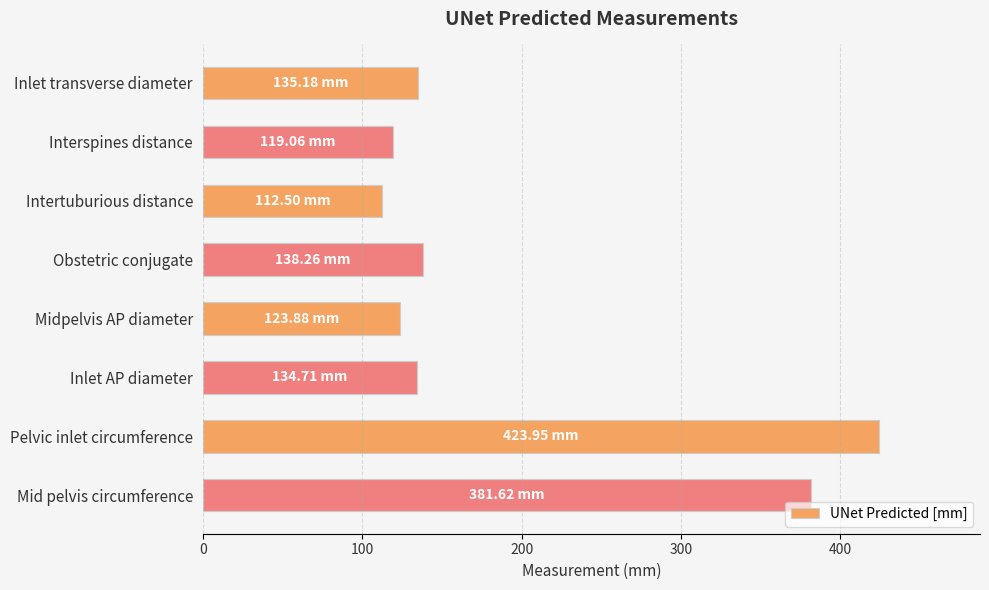

Does the chart contain stacked bars?

No